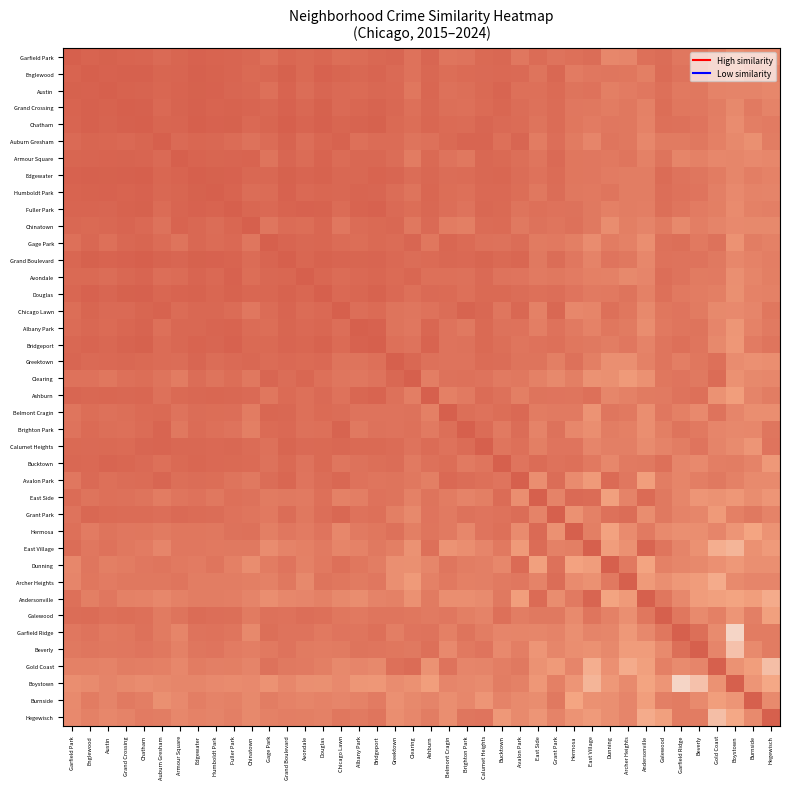

At how many categories does at least one series exceed 0?

40